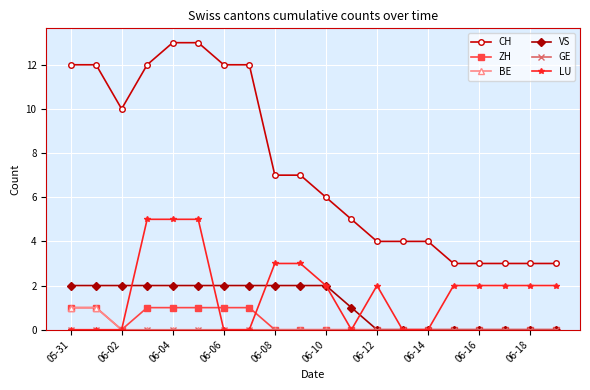

True or false: VS and CH cross at least once.

False